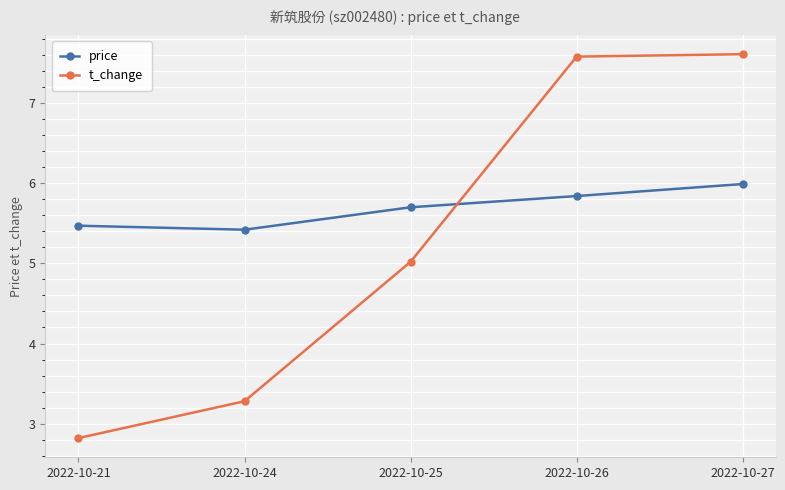

Is this an area chart (filled region under the line)?

No